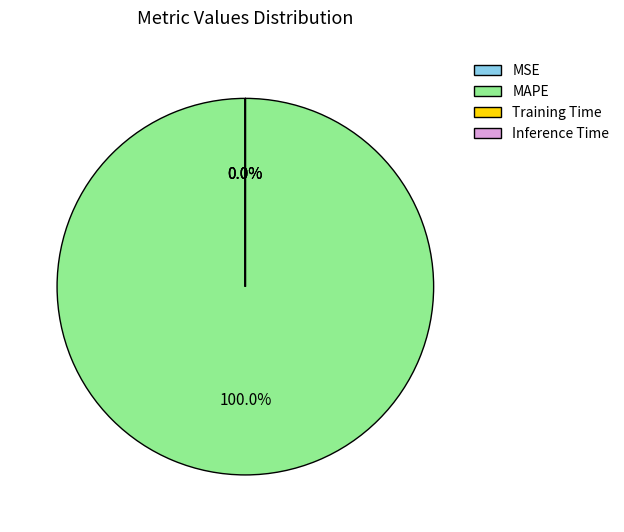

Is there any slice that represents more than half of the pie?

Yes